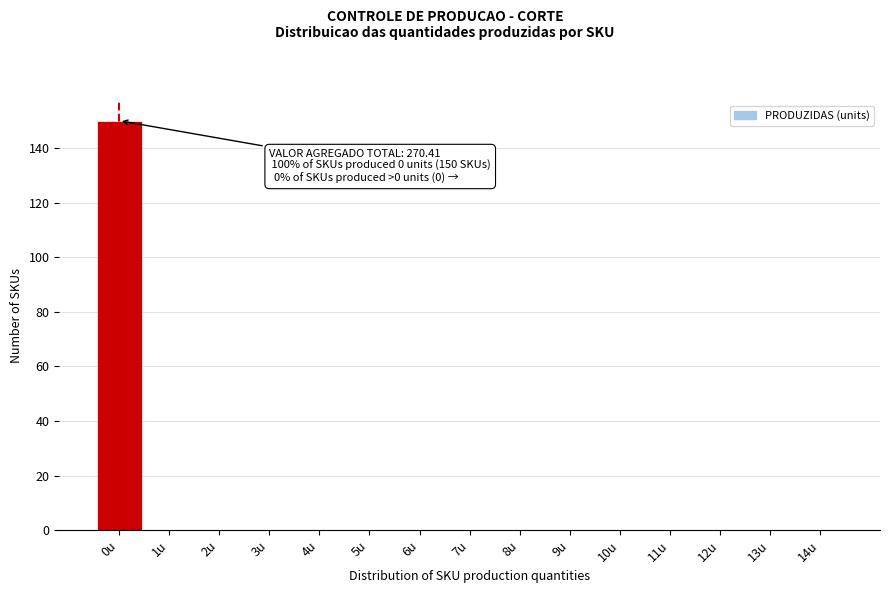

Reading left to right, list all the values displayed in this chart.

0u=150	1u=0	2u=0	3u=0	4u=0	5u=0	6u=0	7u=0	8u=0	9u=0	10u=0	11u=0	12u=0	13u=0	14u=0